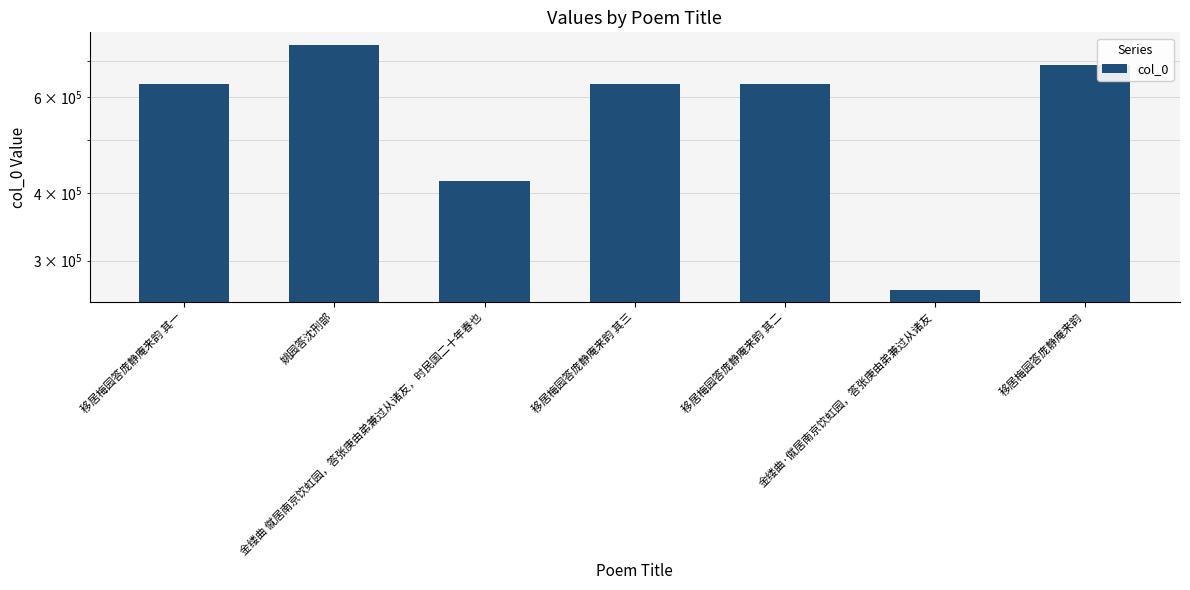

Are the bars grouped side by side (vs. stacked)?

No